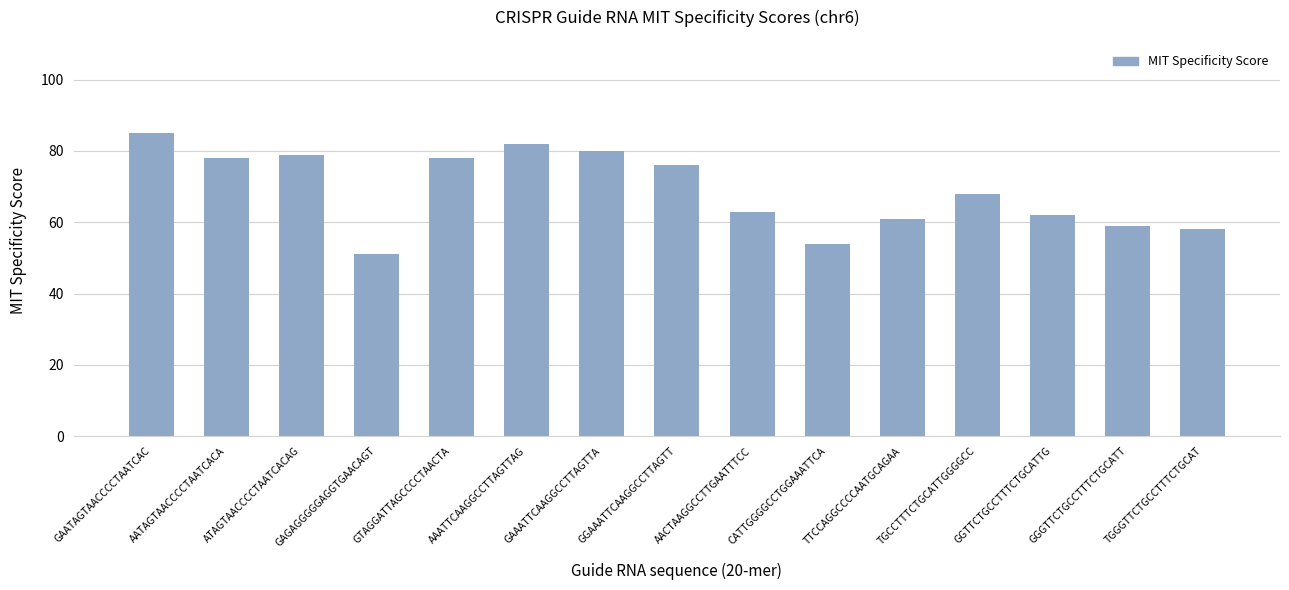

Reading left to right, list all the values displayed in this chart.

GAATAGTAACCCCTAATCAC=85	AATAGTAACCCCTAATCACA=78	ATAGTAACCCCTAATCACAG=79	GAGAGGGGGAGGTGAACAGT=51	GTAGGATTAGCCCCTAACTA=78	AAATTCAAGGCCTTAGTTAG=82	GAAATTCAAGGCCTTAGTTA=80	GGAAATTCAAGGCCTTAGTT=76	AACTAAGGCCTTGAATTTCC=63	CATTGGGGCCTGGAAATTCA=54	TTCCAGGCCCCAATGCAGAA=61	TGCCTTTCTGCATTGGGGCC=68	GGTTCTGCCTTTCTGCATTG=62	GGGTTCTGCCTTTCTGCATT=59	TGGGTTCTGCCTTTCTGCAT=58